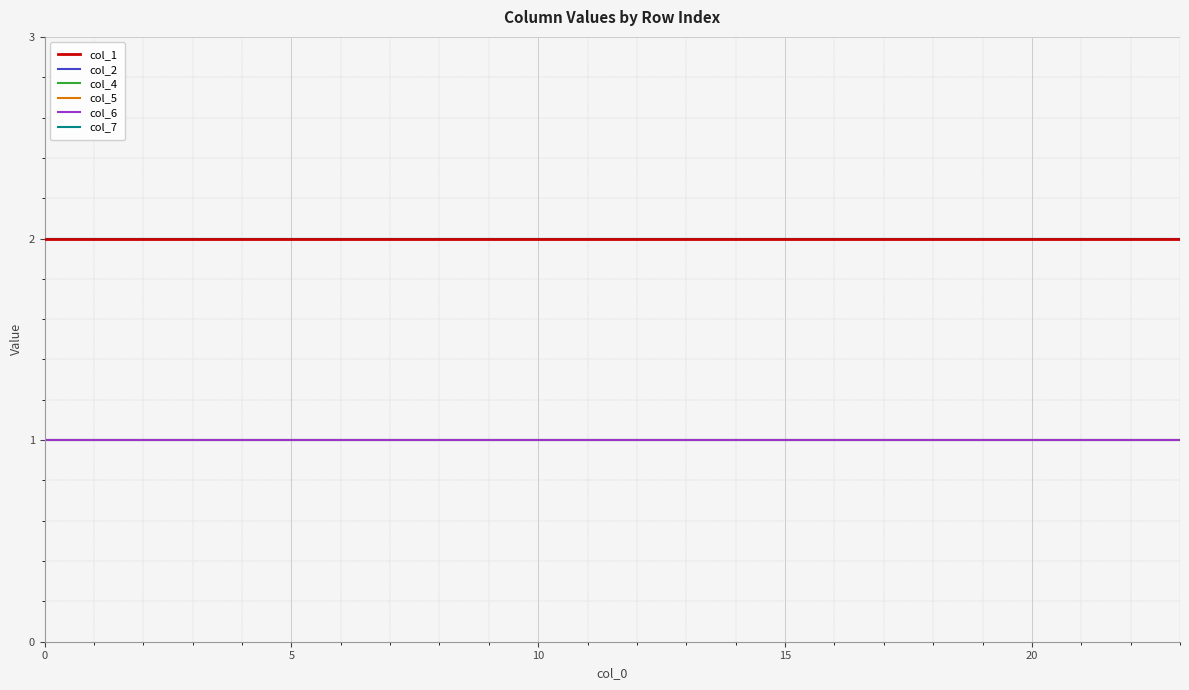

What is the minimum value for col_5?

1